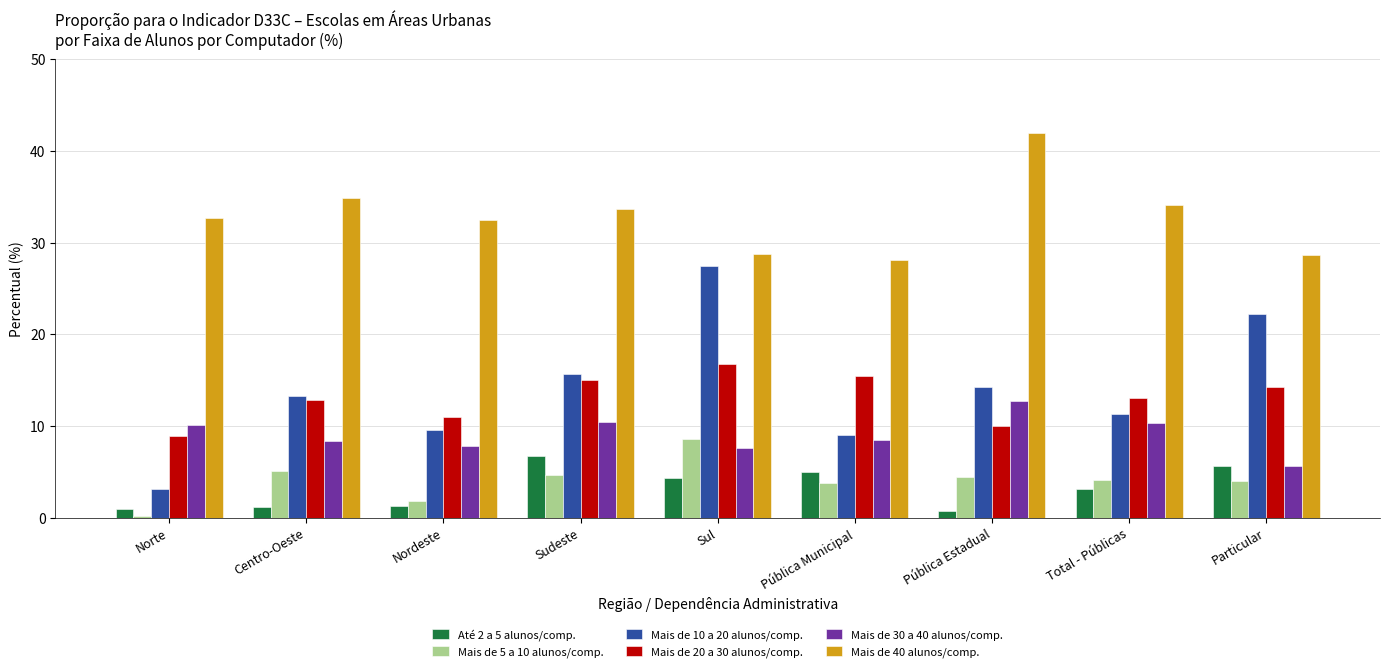

At which label does Mais de 40 alunos/comp. first exceed 32?

Norte